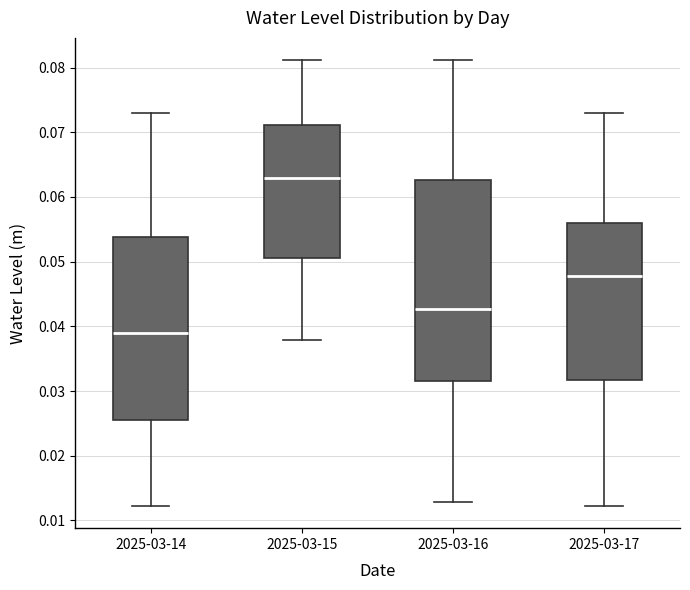

Reading left to right, transcribe this box plot: for each box, give where its median line is, the range the box spans, and where its two whiskers end, as read against the y-axis. The values are not printed on the chart, so give them approximately, as read against the axis.

2025-03-14: median 0.039, box 0.025 to 0.054, whiskers 0.012 to 0.073
2025-03-15: median 0.063, box 0.051 to 0.071, whiskers 0.038 to 0.081
2025-03-16: median 0.043, box 0.032 to 0.063, whiskers 0.013 to 0.081
2025-03-17: median 0.048, box 0.032 to 0.056, whiskers 0.012 to 0.073